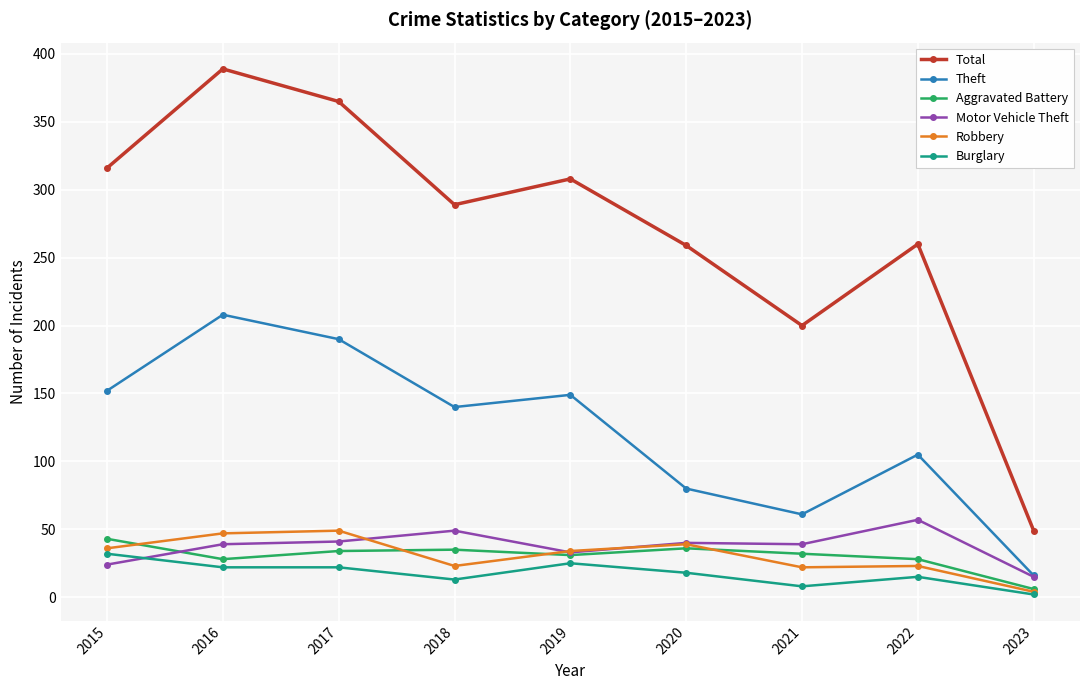

What is the value of the Burglary point at the 3rd from the left?

22